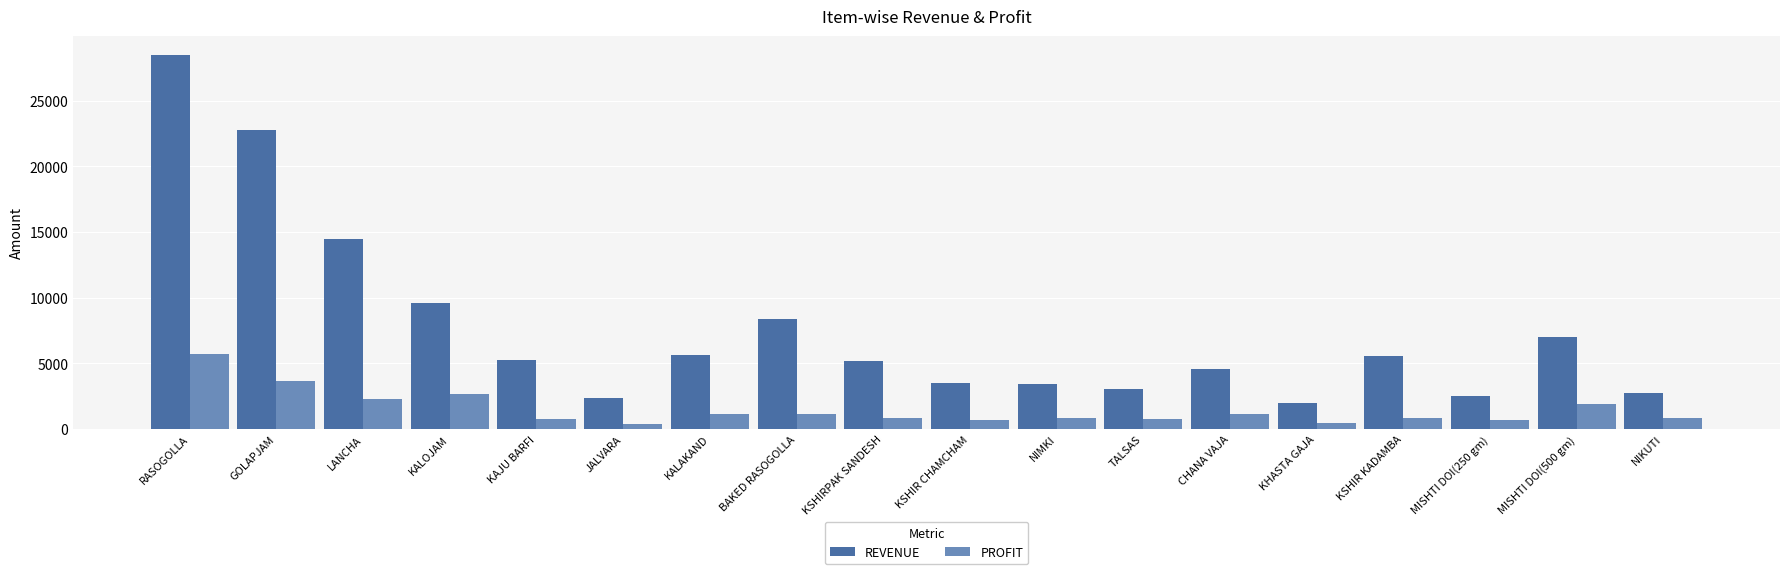

List the series in order of their overall mean, lowest first.

PROFIT, REVENUE